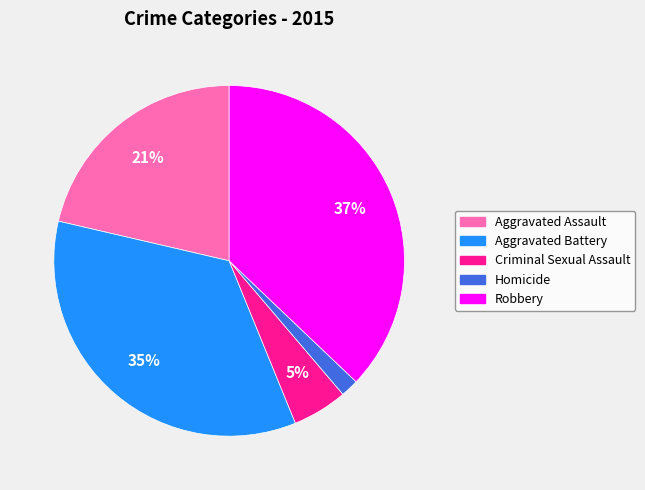

Do Criminal Sexual Assault and Homicide together represent more than half of the pie?

No